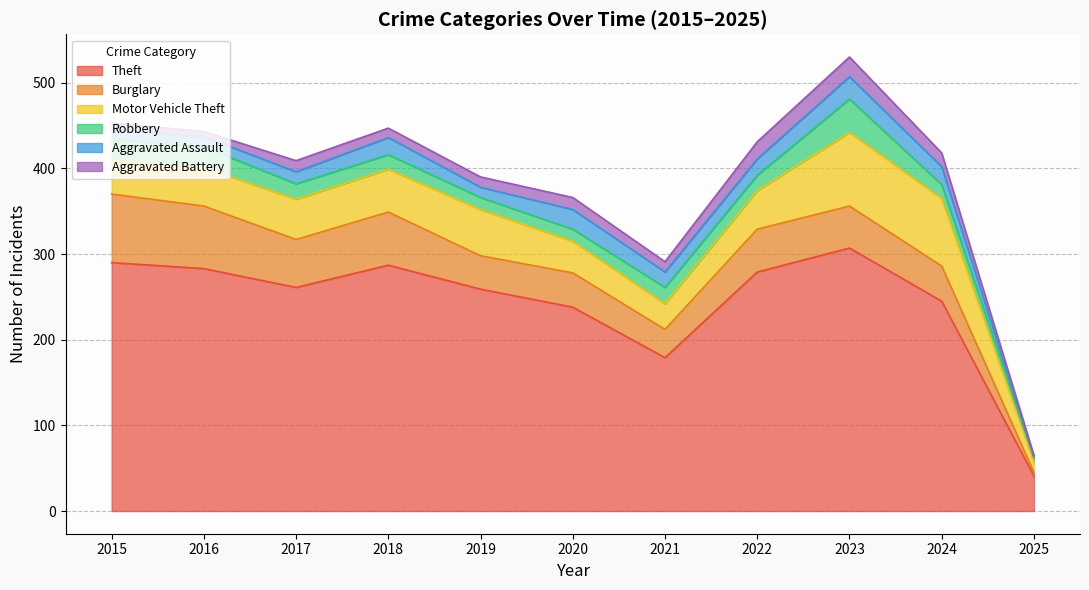

Which category has the lowest value in the Aggravated Battery series?

2025